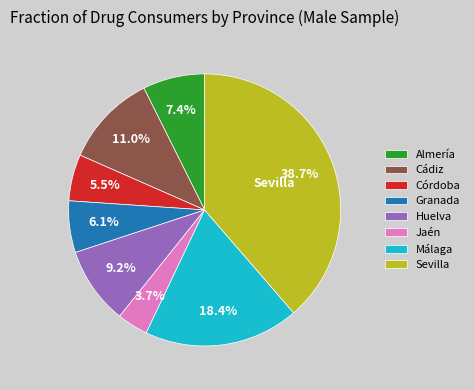

To the nearest percent, what percentage of the pie is Málaga?

18%